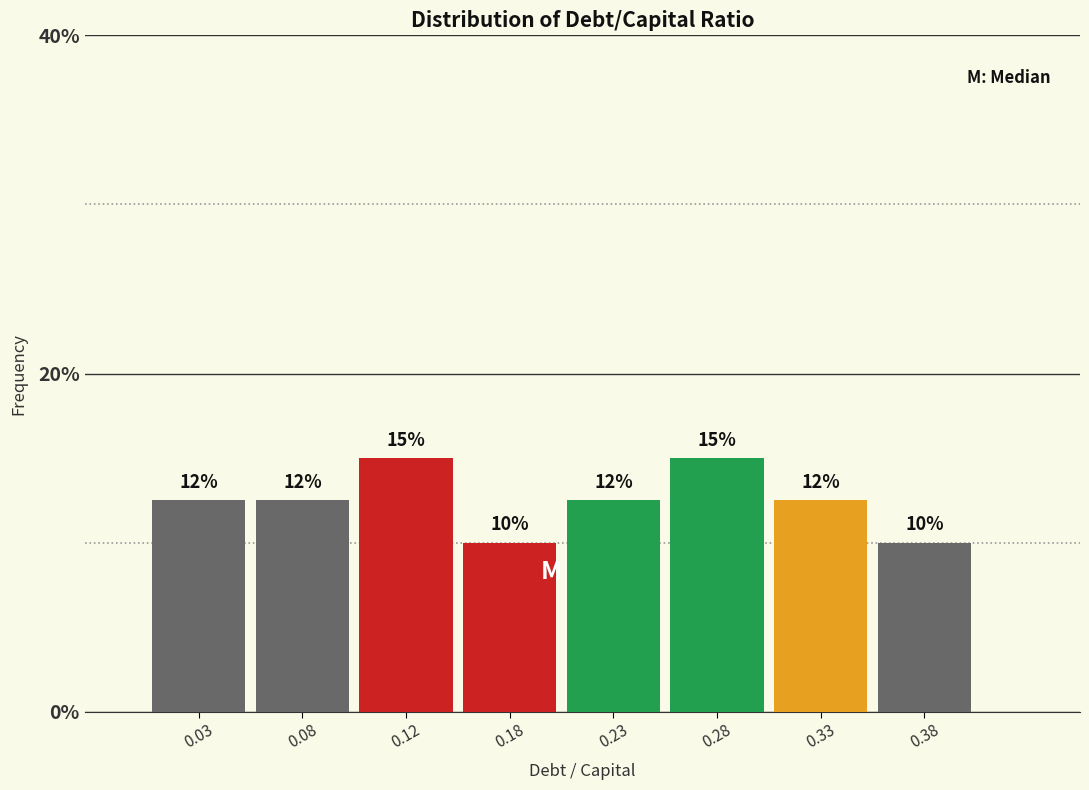

Where does the data first go above 12?

0.03